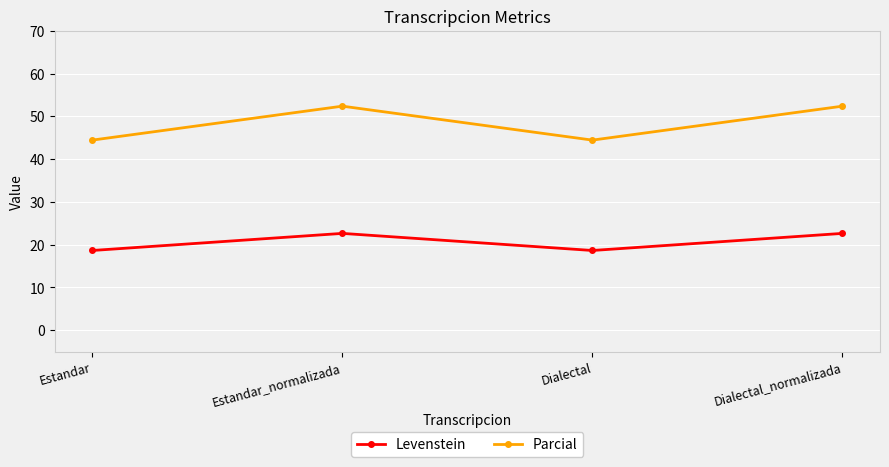

What position from the right is Dialectal_normalizada?

1